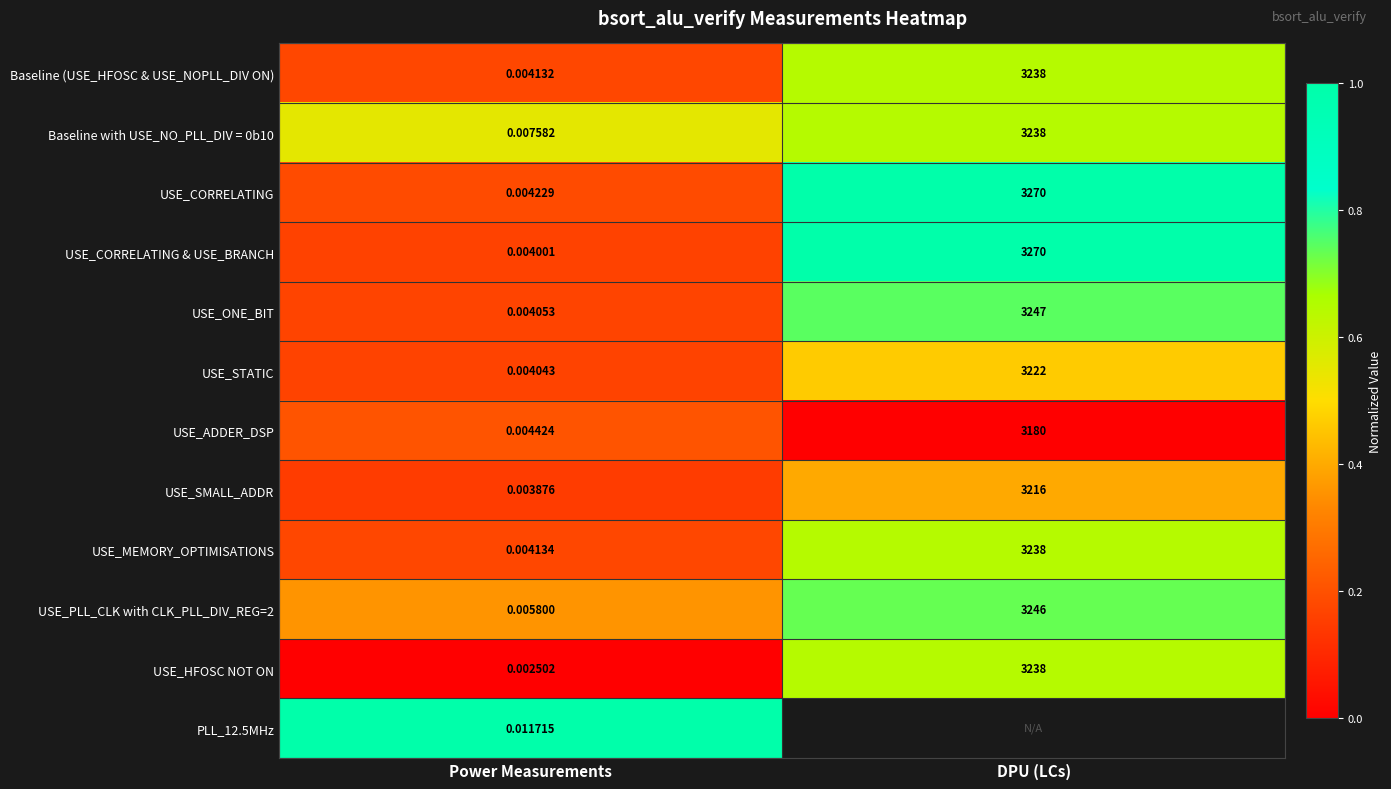

Which category has the highest value in the Baseline with USE_NO_PLL_DIV = 0b10 series?

DPU (LCs)